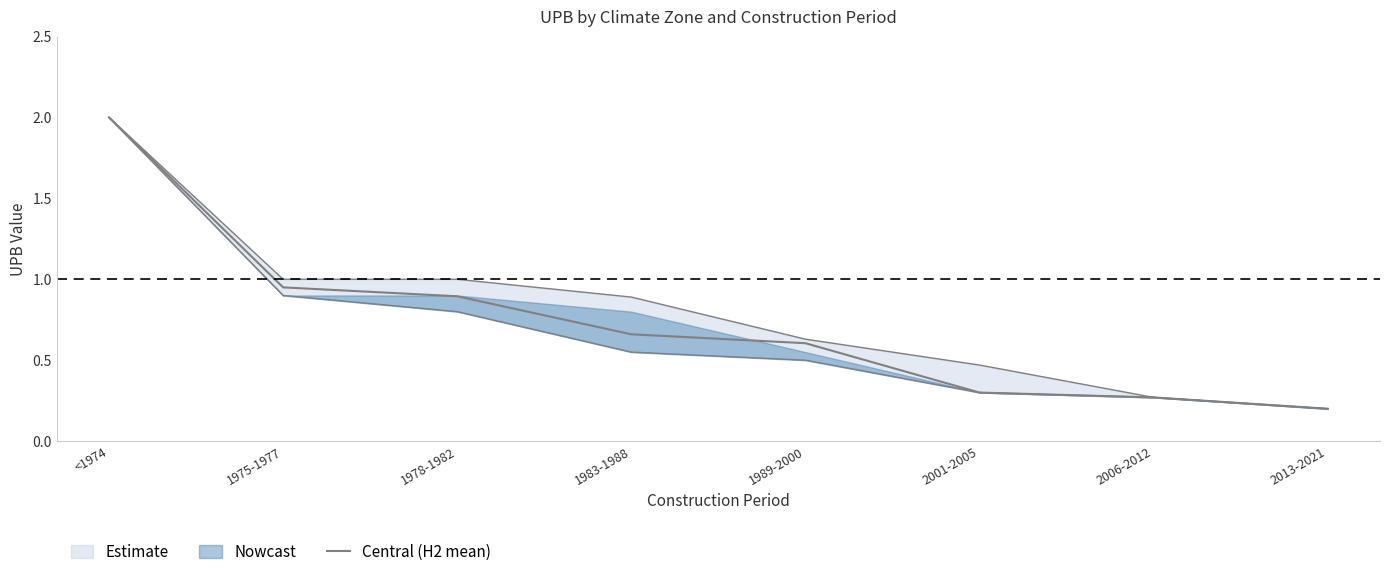

How many lines are shown in the chart?

1